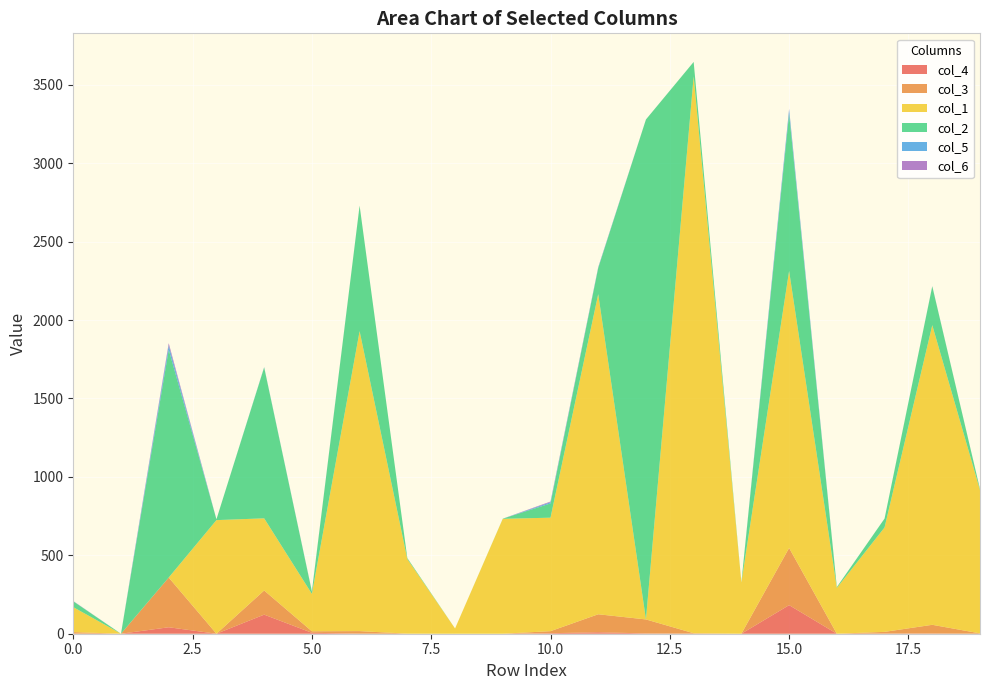

Reading right to left, transcribe all the data shown in this chart.

col_4: 0.2	1.7	1.5	0.0	182.3	0.0	0.9	2.0	9.4	3.3	0.0	0.0	0.1	0.9	5.9	121.6	0.0	41.2	0.0	1.2
col_3: 2.0	55.1	10.3	0.0	364.5	0.0	2.2	89.1	114.6	13.0	0.0	0.0	0.4	15.7	9.7	154.1	0.0	317.1	0.0	9.2
col_1: 913.4	1910.3	665.7	291.9	1766.2	326.7	3550.2	0.0	2041.2	723.5	732.6	33.6	475.3	1912.5	238.3	460.0	724.3	0.0	0.0	159.1
col_2: 6.5	247.6	56.5	5.4	1002.2	0.7	92.2	3187.6	166.2	90.7	1.0	0.0	6.6	800.0	14.6	962.0	5.3	1452.5	0.0	36.9
col_5: 0.3	1.0	0.3	0.0	26.9	0.0	0.1	0.1	4.1	7.7	0.0	0.0	0.0	0.3	1.3	2.2	0.0	27.9	0.0	1.2
col_6: 0.1	0.4	0.0	0.0	4.3	0.0	0.1	0.0	1.8	4.6	0.0	0.0	0.0	0.1	1.2	0.1	0.0	13.7	0.0	0.8